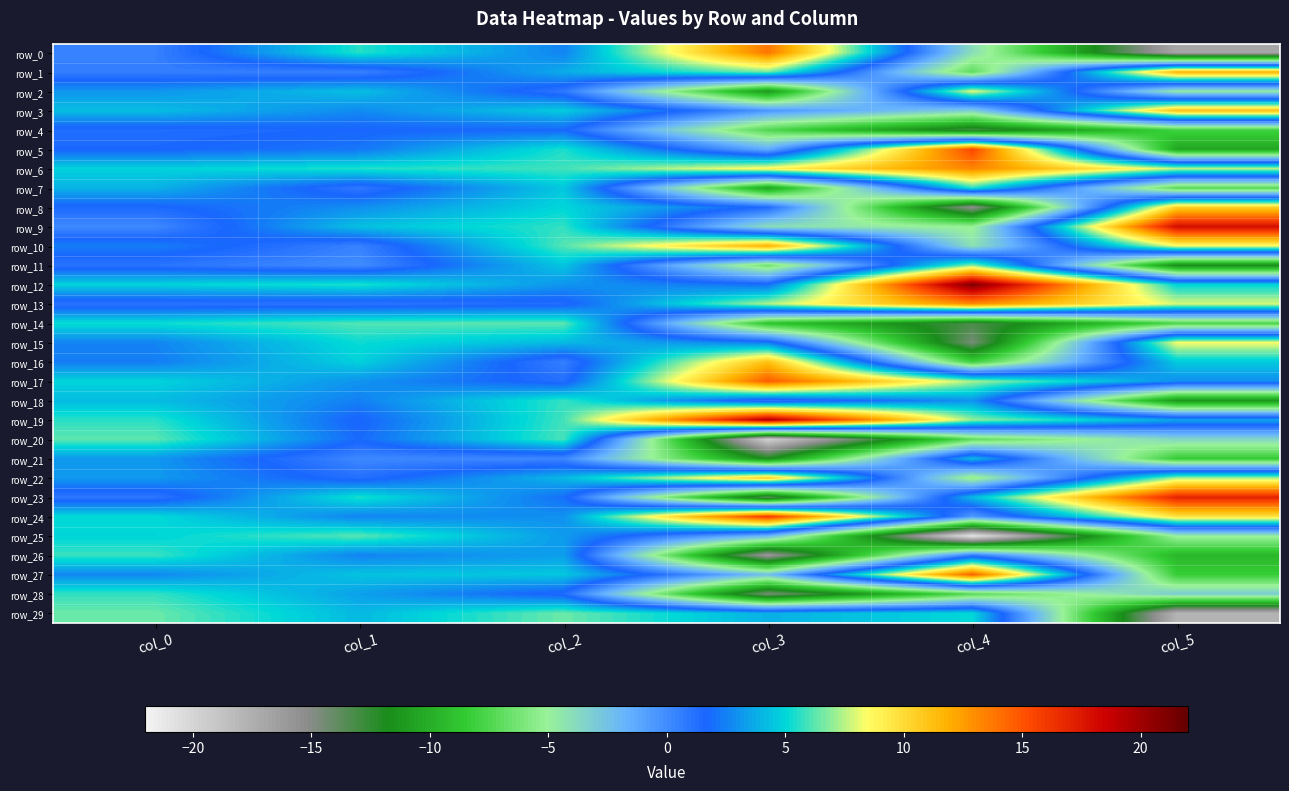

At which category does the chart reach its peak across all series?

col_4